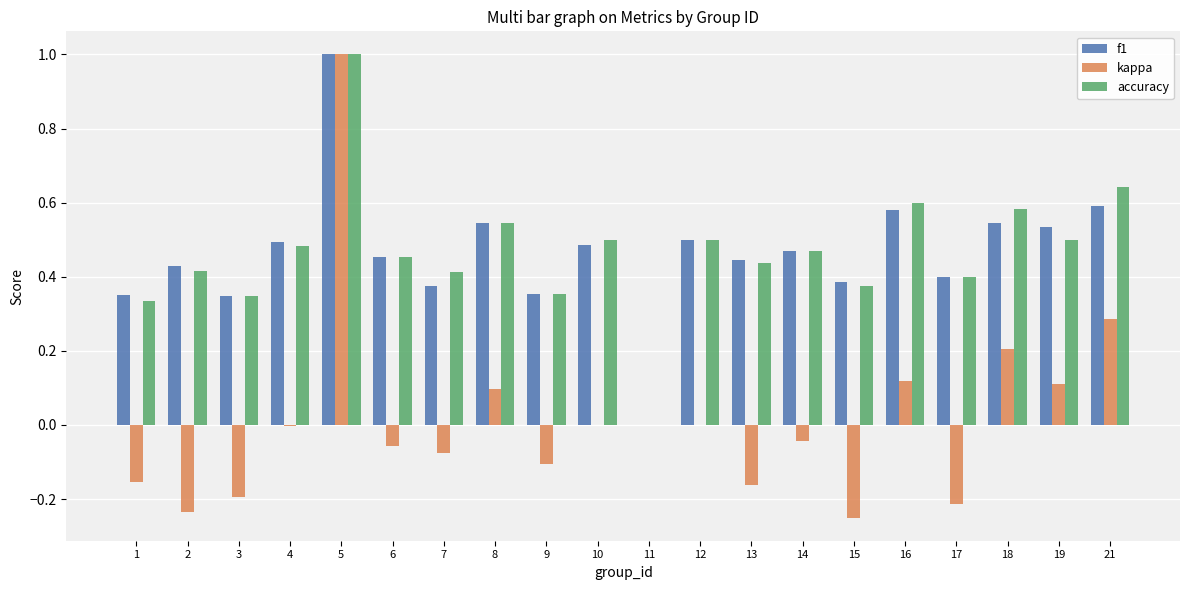

How many groups of bars are there?

20